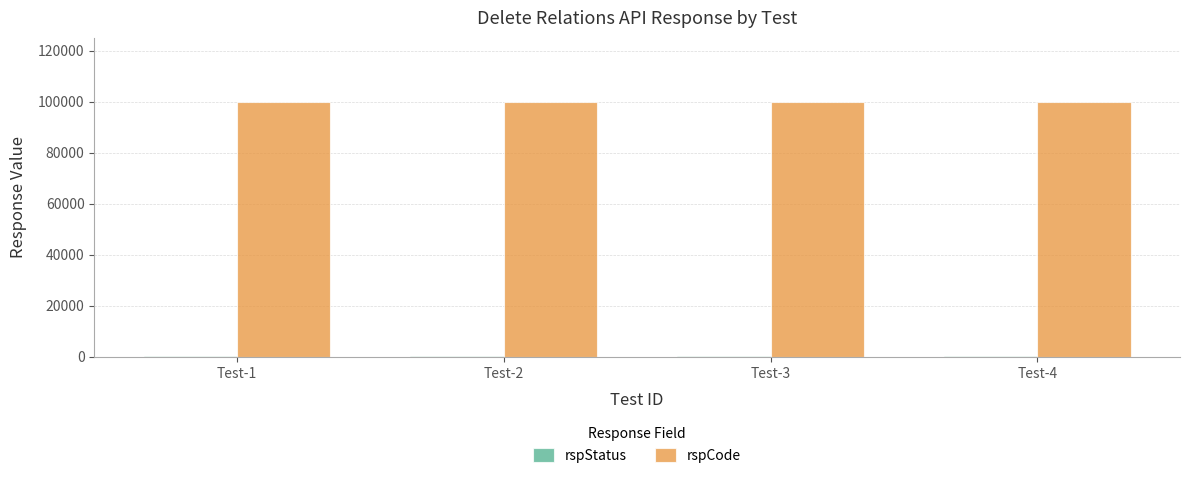

What is the greatest value displayed?

100000